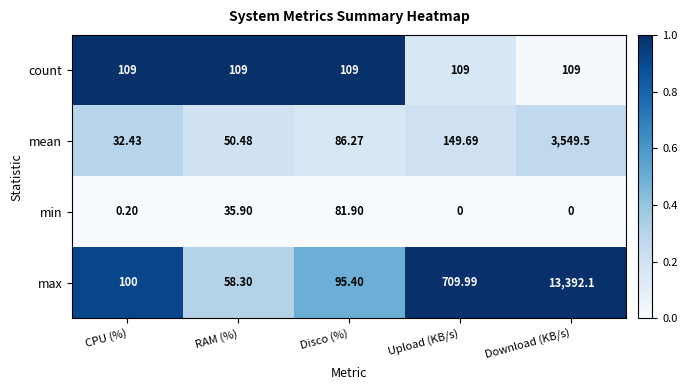

Where is min nearest to the value 40?

RAM (%)